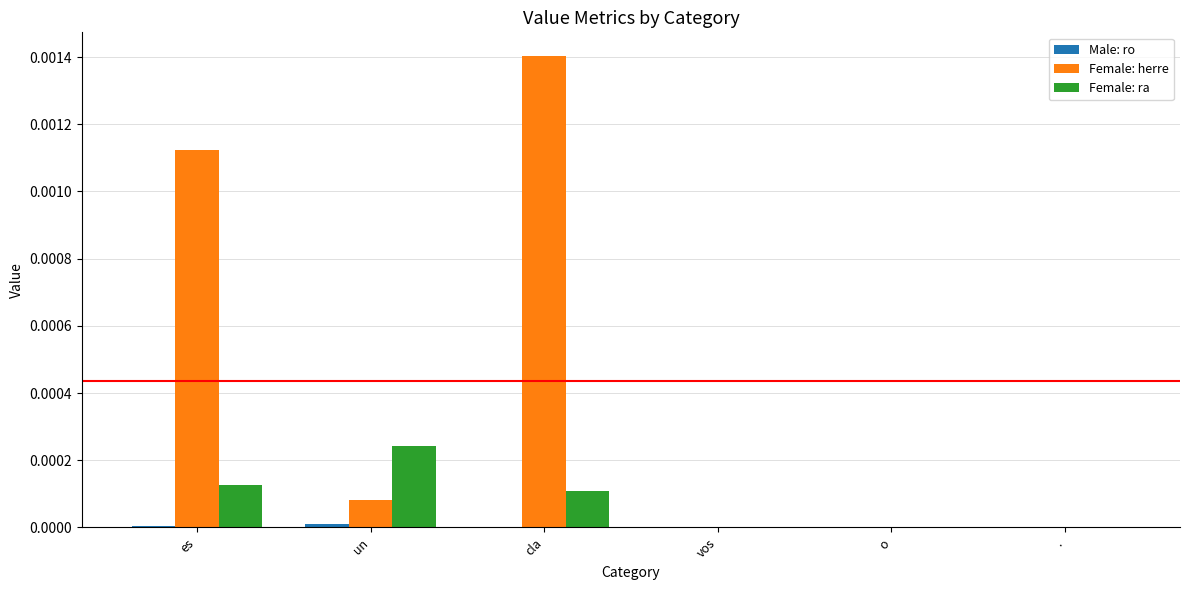

How many groups of bars are there?

6